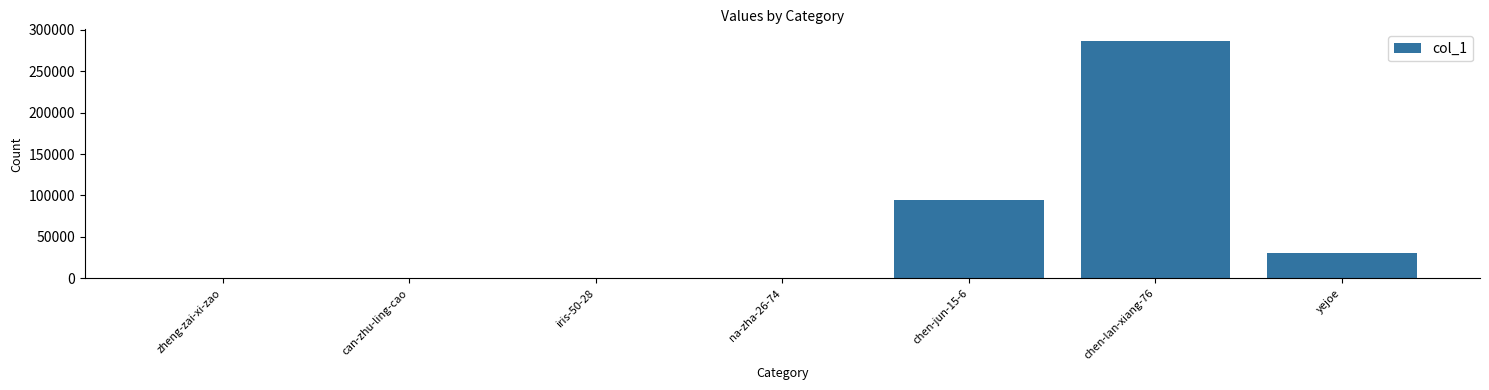

At which label is the value closest to 143005?

chen-jun-15-6